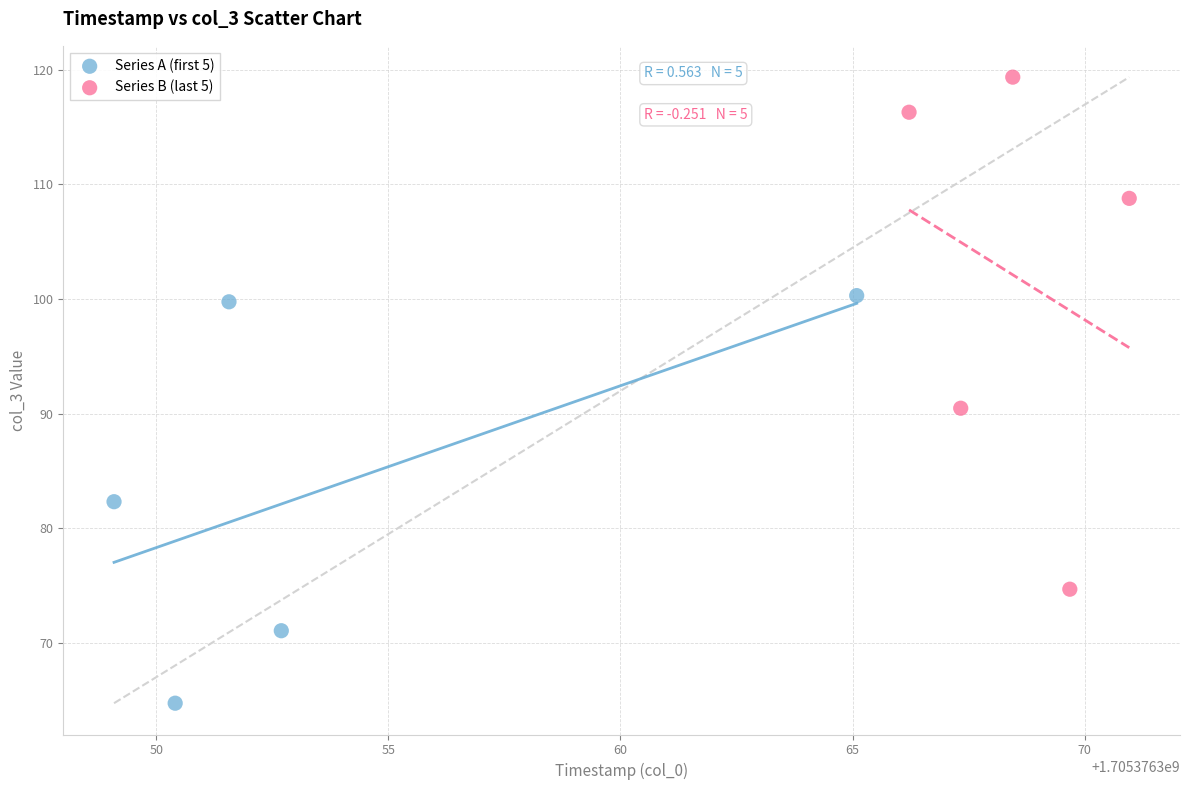

Which series reaches the minimum Y coordinate?

Series A (first 5)